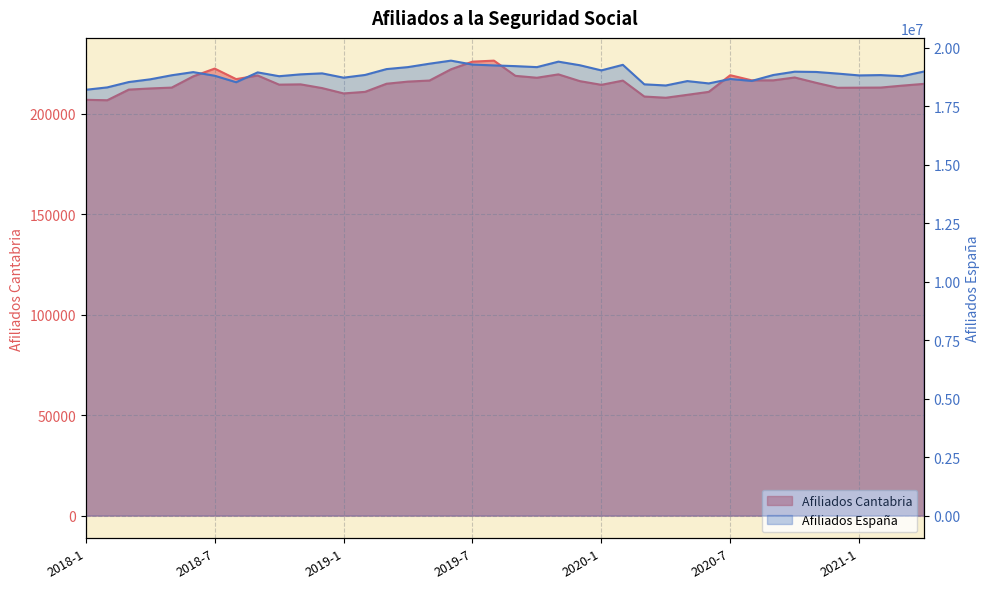

Reading left to right, what are all the values shown in this chart?

Afiliados Cantabria: 2018-1=206880	2018-2=206668	2018-3=211959	2018-4=212535	2018-5=212961	2018-6=218549	2018-7=222414	2018-8=217182	2018-9=218974	2018-10=214427	2018-11=214575	2018-12=212719	2019-1=210059	2019-2=210839	2019-3=214880	2019-4=215942	2019-5=216474	2019-6=222068	2019-7=225873	2019-8=226374	2019-9=218807	2019-10=217861	2019-11=219541	2019-12=216173	2020-1=214338	2020-2=216443	2020-3=208507	2020-4=207907	2020-5=209362	2020-6=210839	2020-7=219122	2020-8=216567	2020-9=216570	2020-10=217995	2020-11=215333	2020-12=212866	2021-1=212919	2021-2=212975	2021-3=213937	2021-4=214802
Afiliados Espana: 2018-1=18211901	2018-2=18314467	2018-3=18542644	2018-4=18659703	2018-5=18832943	2018-6=18967952	2018-7=18812915	2018-8=18535422	2018-9=18956018	2018-10=18792718	2018-11=18871968	2018-12=18914563	2019-1=18730629	2019-2=18846671	2019-3=19096989	2019-4=19182644	2019-5=19327792	2019-6=19458689	2019-7=19290343	2019-8=19254763	2019-9=19223638	2019-10=19181445	2019-11=19415313	2019-12=19261636	2020-1=19041595	2020-2=19279415	2020-3=18445436	2020-4=18396362	2020-5=18584176	2020-6=18484270	2020-7=18673847	2020-8=18591306	2020-9=18843729	2020-10=18986284	2020-11=18974452	2020-12=18904852	2021-1=18826631	2021-2=18840921	2021-3=18793353	2021-4=18989916